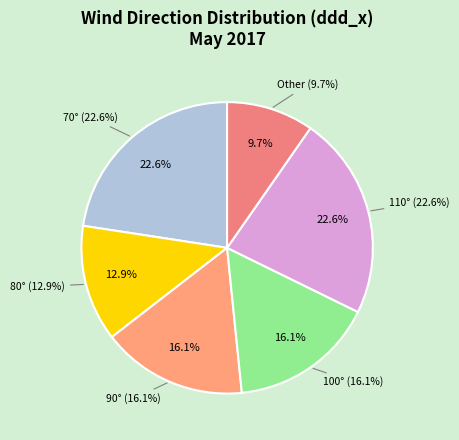

Is there a majority slice in this chart?

No